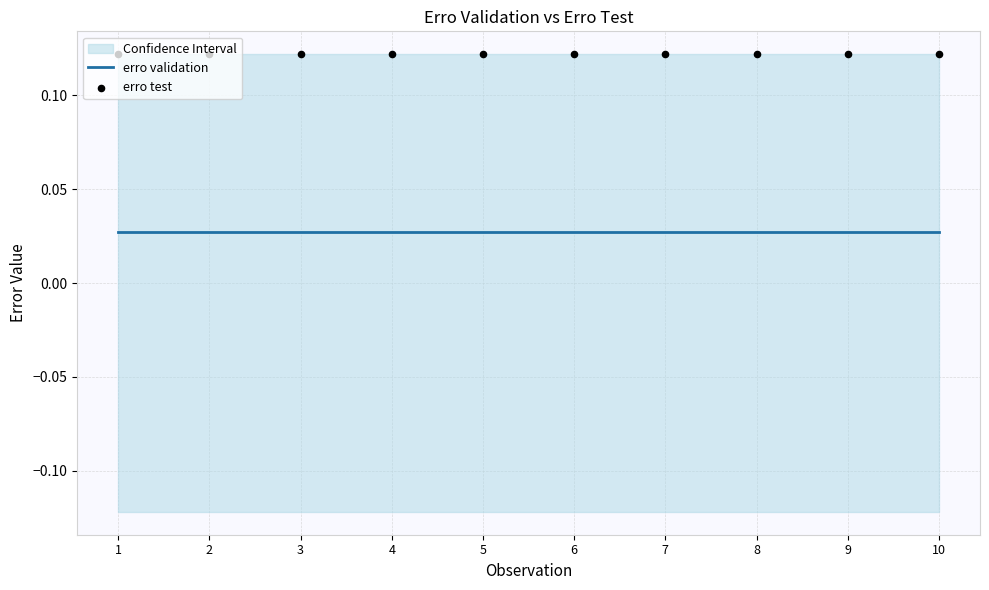

What are all the series names shown in the legend?

erro validation, erro test